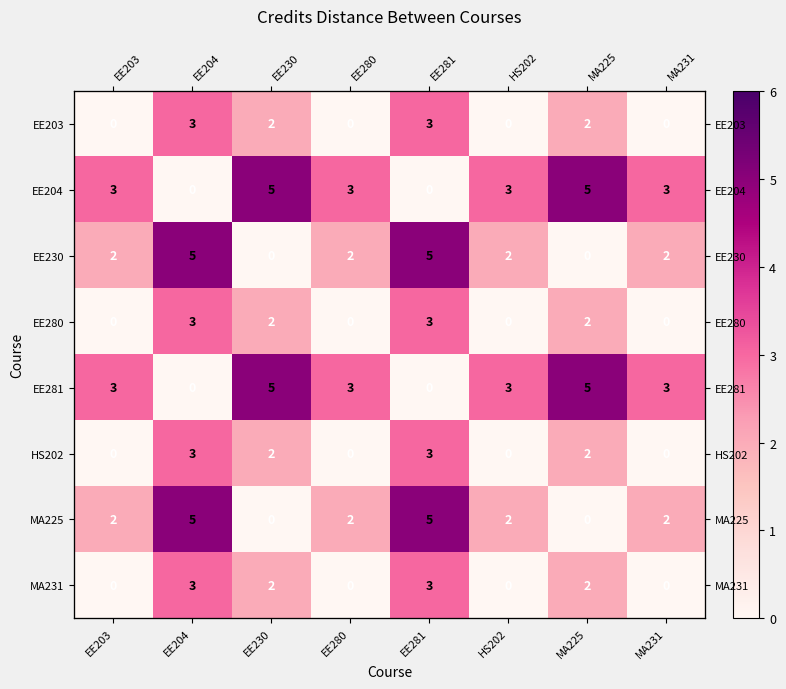

What is the total value across all series at EE203?

10